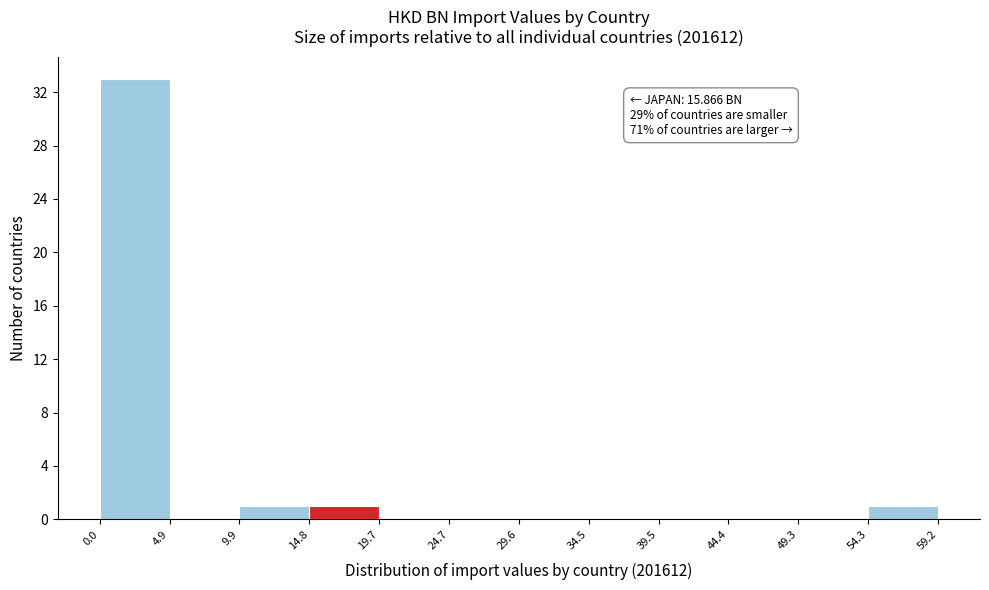

Over which range of the x-axis is the bar tallest?

0.0 to 4.9